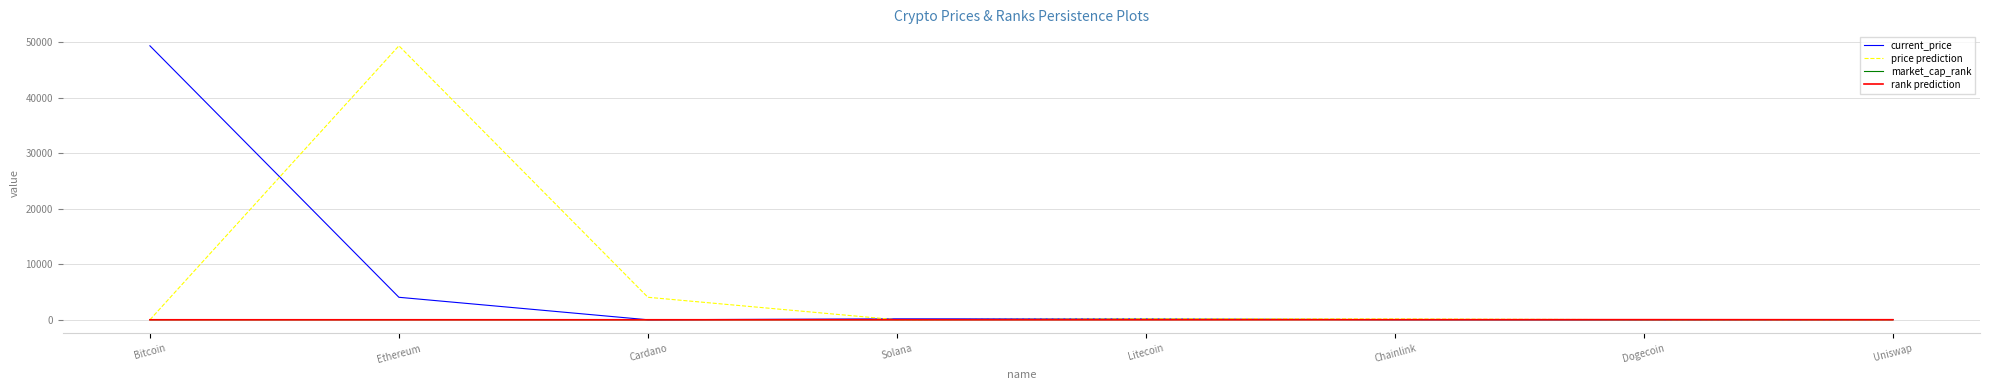

What are all the series names shown in the legend?

current_price, price prediction, market_cap_rank, rank prediction